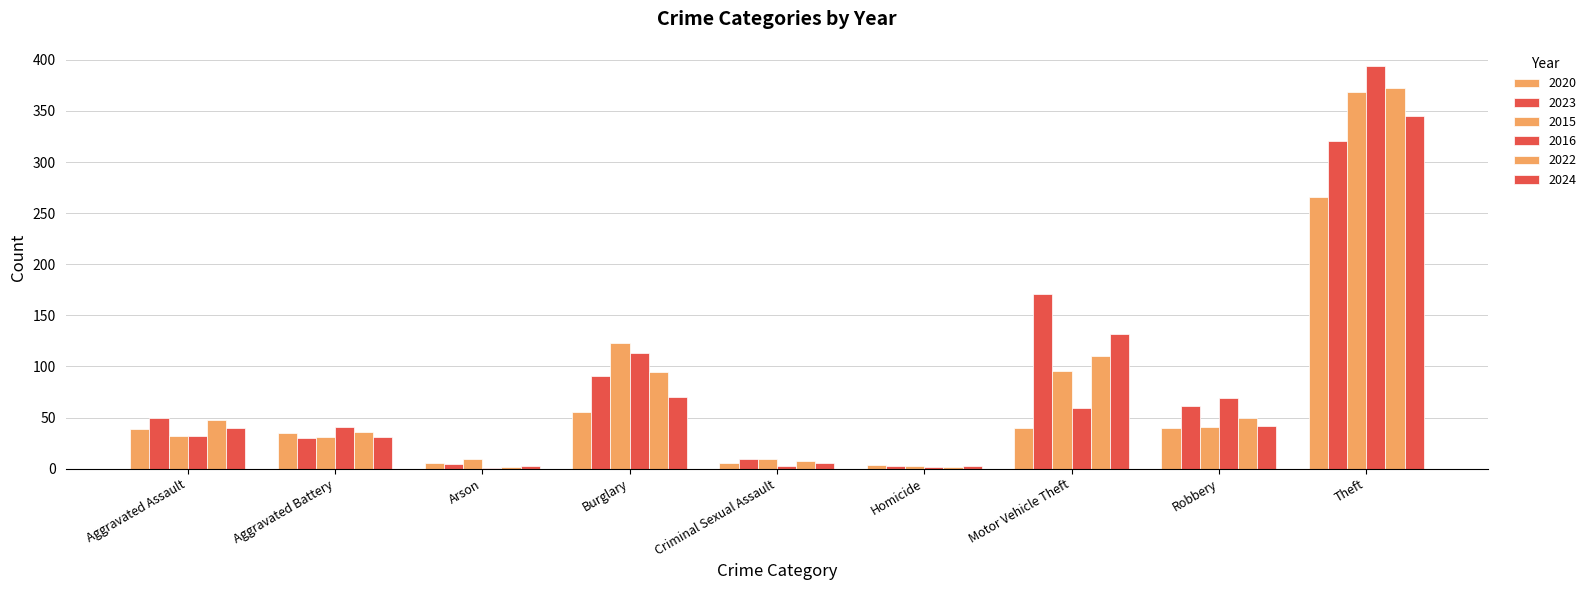

What is the difference between the highest and lowest values at Criminal Sexual Assault?

6